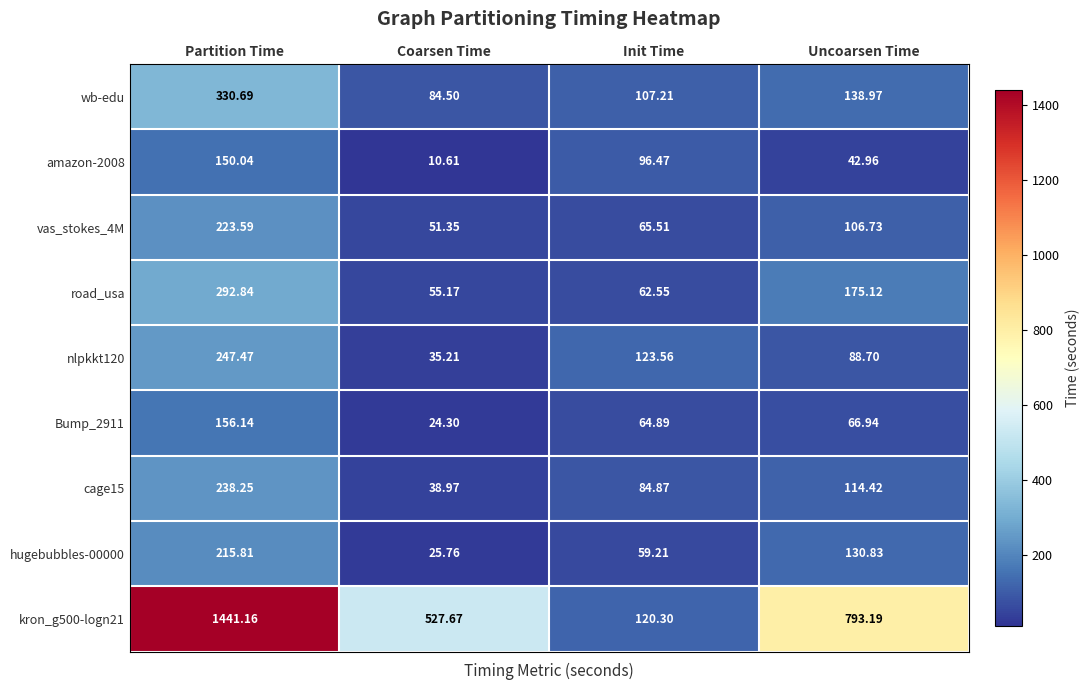

Rank the categories by Bump_2911 value from lowest to highest.

Coarsen Time, Init Time, Uncoarsen Time, Partition Time